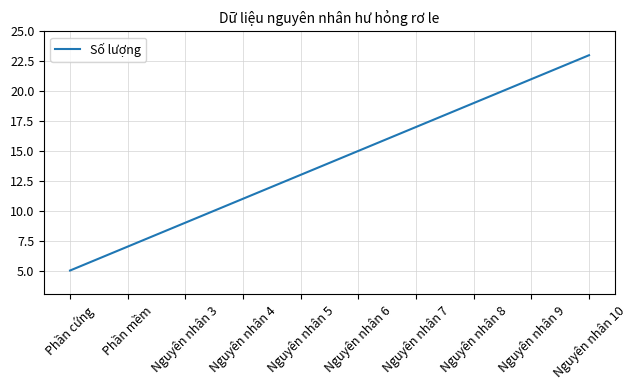

Which category has the lowest value across all series?

Phần cứng